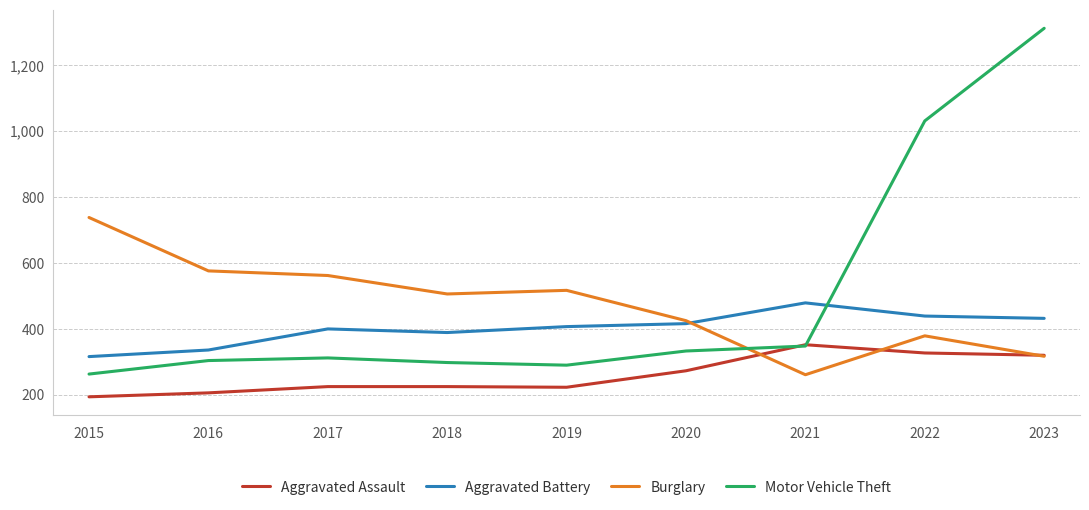

Which series has the widest spread of values?

Motor Vehicle Theft